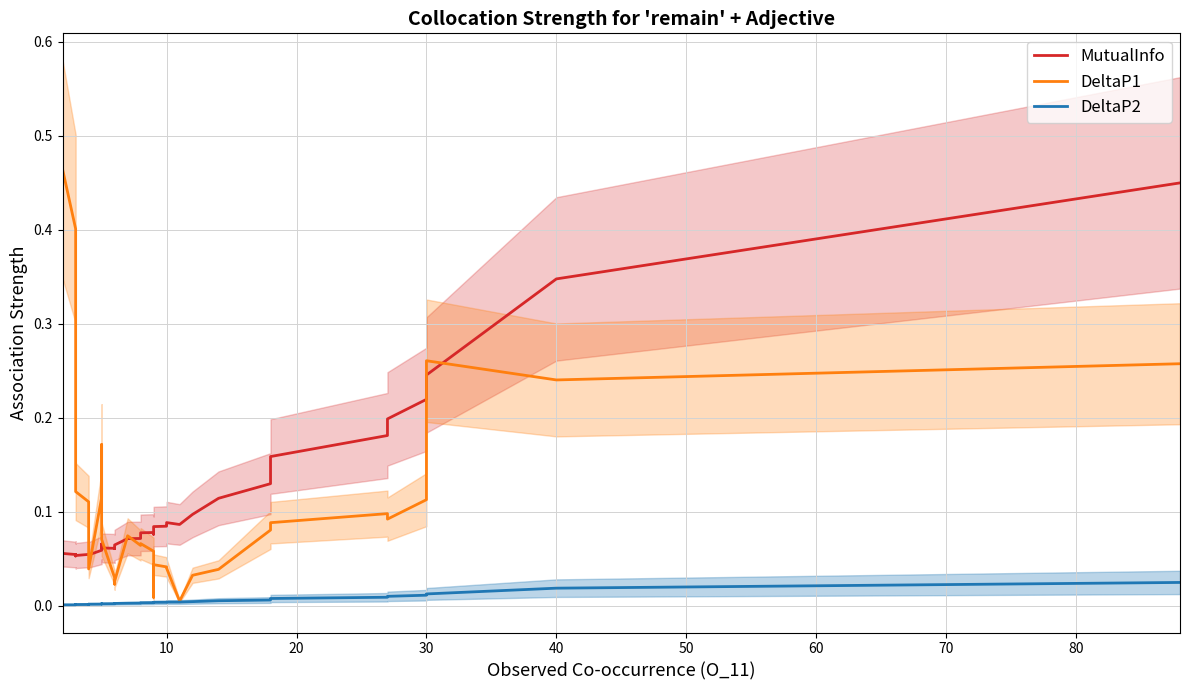

Reading right to left, what are all the values shown in this chart?

MutualInfo: 0.4	0.3	0.2	0.2	0.2	0.2	0.2	0.1	0.1	0.1	0.1	0.1	0.1	0.1	0.1	0.1	0.1	0.1	0.1	0.1	0.1	0.1	0.1	0.1	0.1	0.1	0.1	0.1	0.1	0.1	0.1	0.1	0.1	0.1	0.1	0.1	0.1	0.1	0.1	0.1
DeltaP1: 0.3	0.2	0.3	0.1	0.1	0.1	0.1	0.1	0.0	0.0	0.0	0.0	0.0	0.0	0.0	0.0	0.1	0.1	0.1	0.1	0.0	0.0	0.0	0.1	0.1	0.2	0.2	0.1	0.1	0.0	0.1	0.1	0.1	0.1	0.1	0.1	0.2	0.3	0.4	0.5
DeltaP2: 0.0	0.0	0.0	0.0	0.0	0.0	0.0	0.0	0.0	0.0	0.0	0.0	0.0	0.0	0.0	0.0	0.0	0.0	0.0	0.0	0.0	0.0	0.0	0.0	0.0	0.0	0.0	0.0	0.0	0.0	0.0	0.0	0.0	0.0	0.0	0.0	0.0	0.0	0.0	0.0